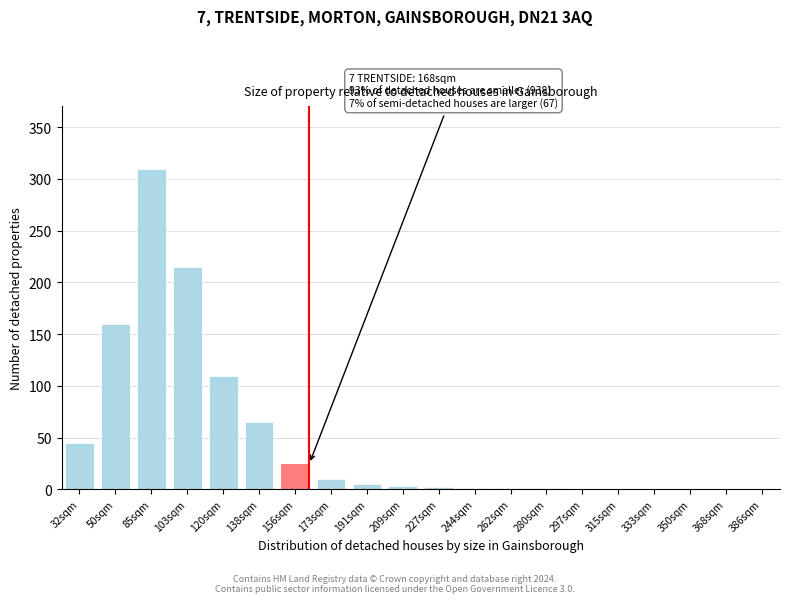

Between 85sqm and 120sqm, which is larger?

85sqm